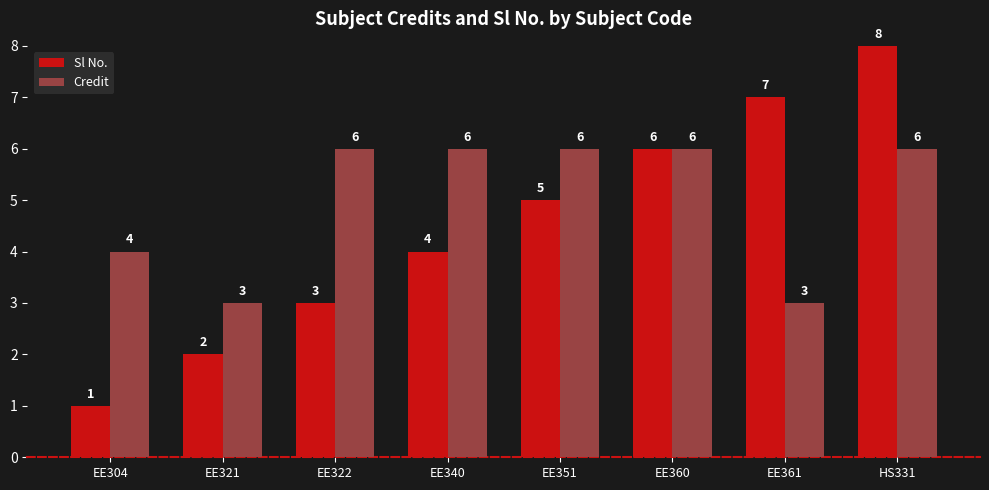

The value of Credit at EE351 is 3. True or false?

False